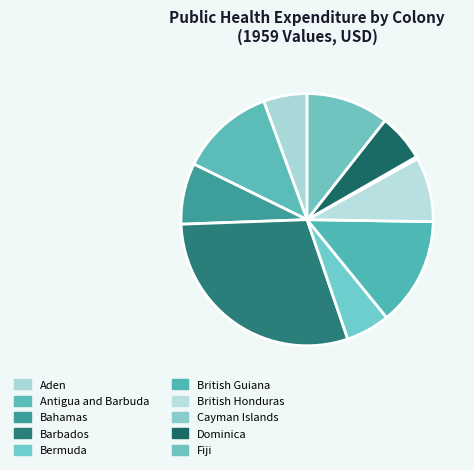

Does any single category account for the majority?

No